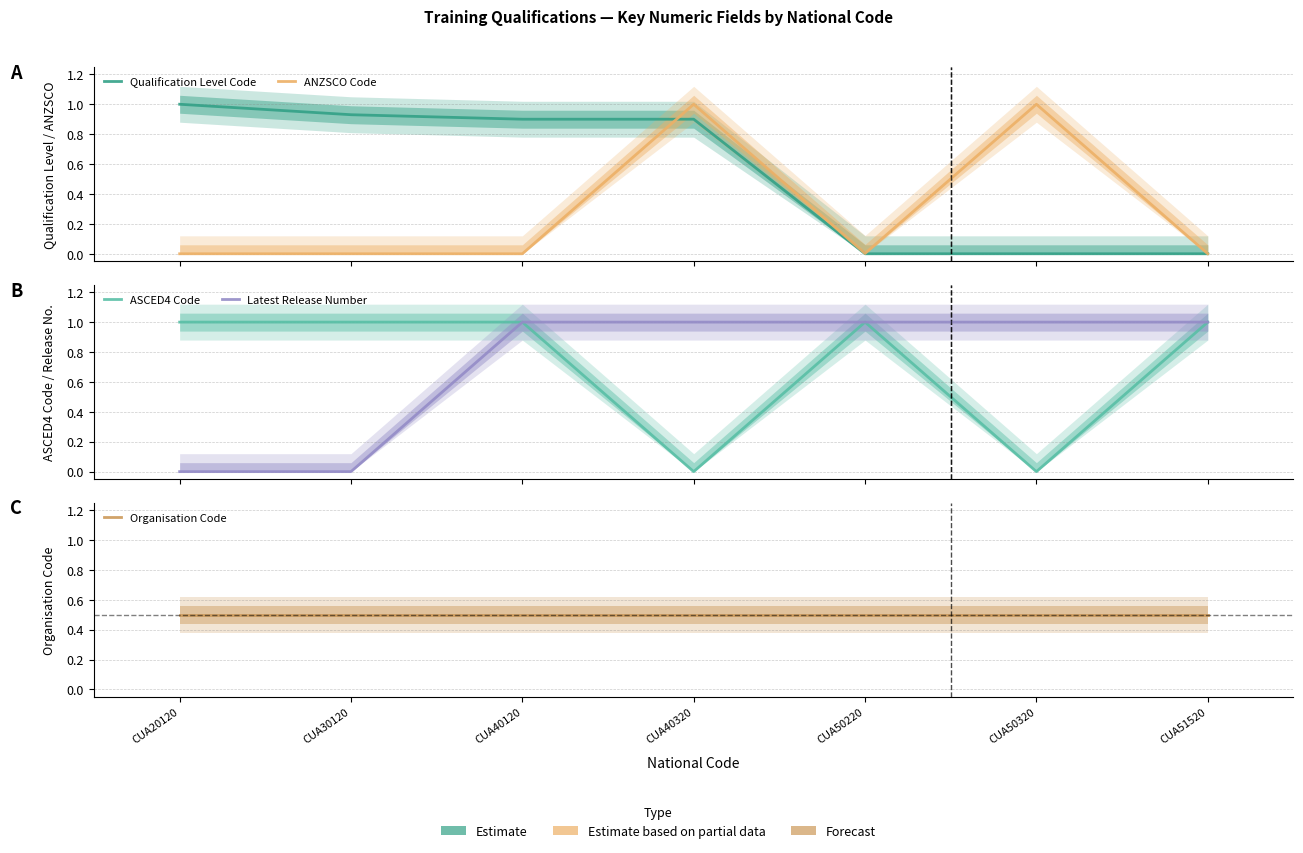

Rank the series at CUA50320 from highest to lowest value.

ANZSCO Code, Latest Release Number, Organisation Code, Qualification Level Code, ASCED4 Code